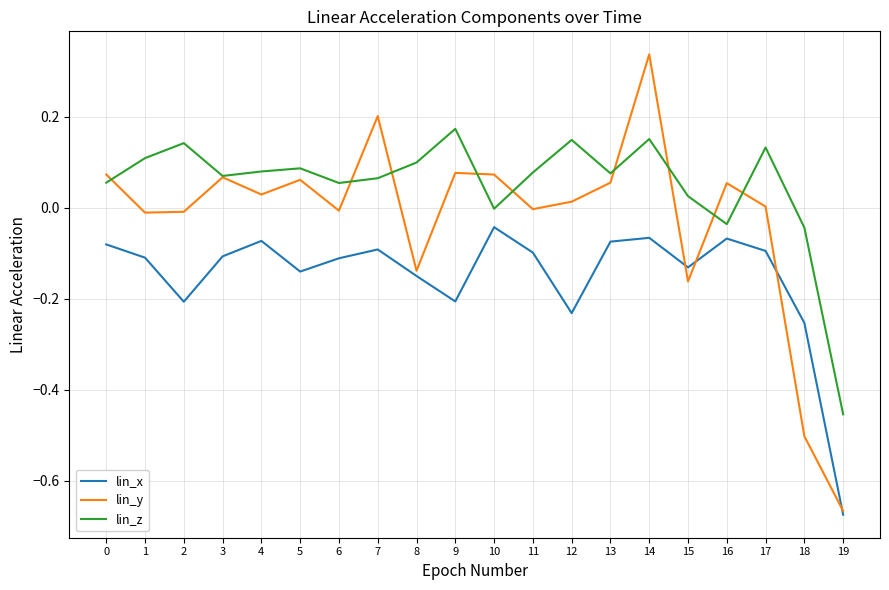

Which series changed the most between 11 and 13?

lin_y